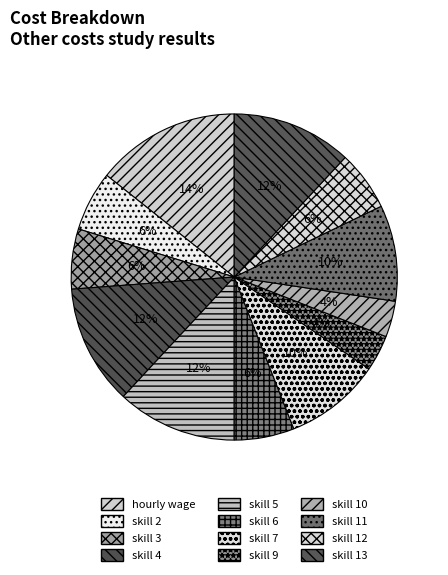

Rank the categories by value from lowest to highest.

skill 9, skill 10, skill 2, skill 3, skill 6, skill 12, skill 7, skill 11, skill 4, skill 5, skill 13, hourly wage